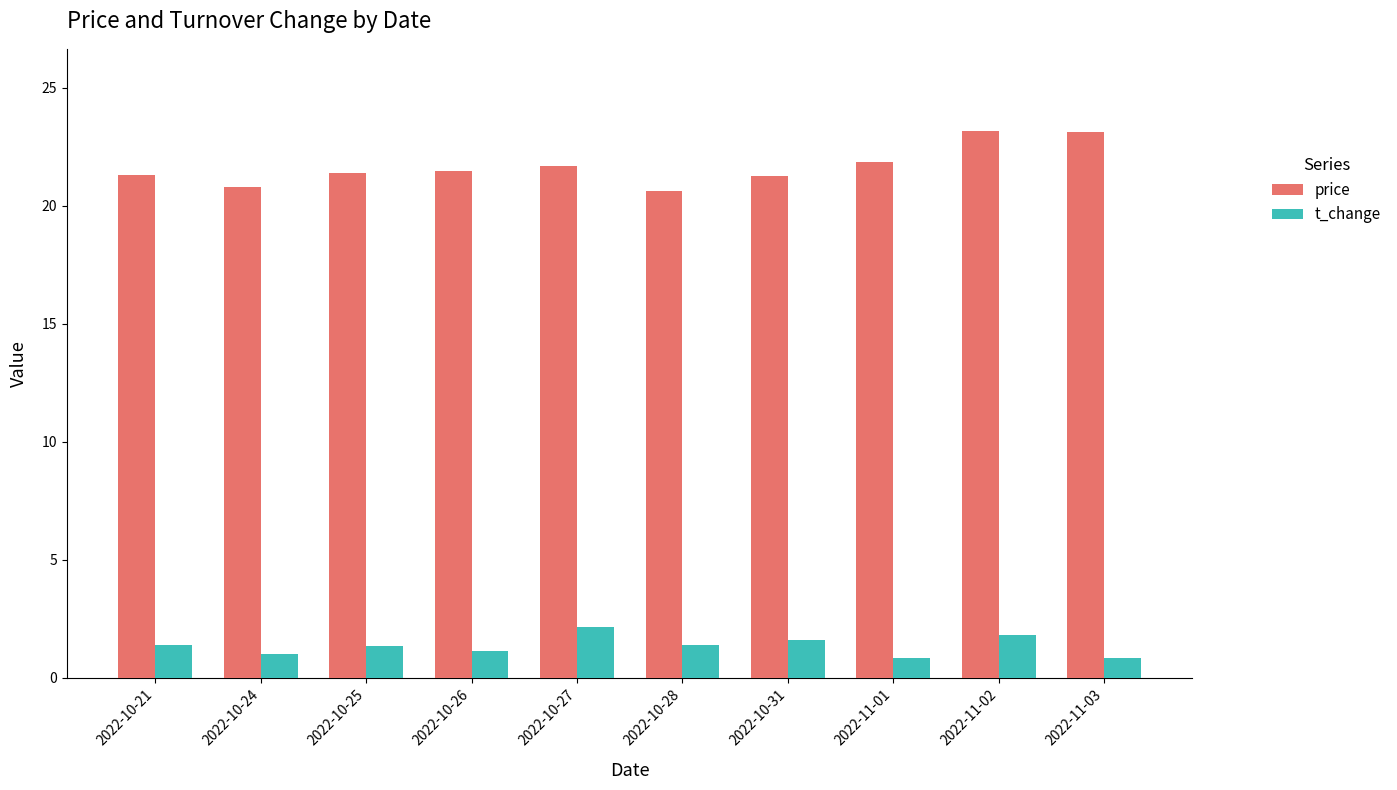

Is the value of price at 2022-10-24 greater than the value of t_change at 2022-10-25?

Yes